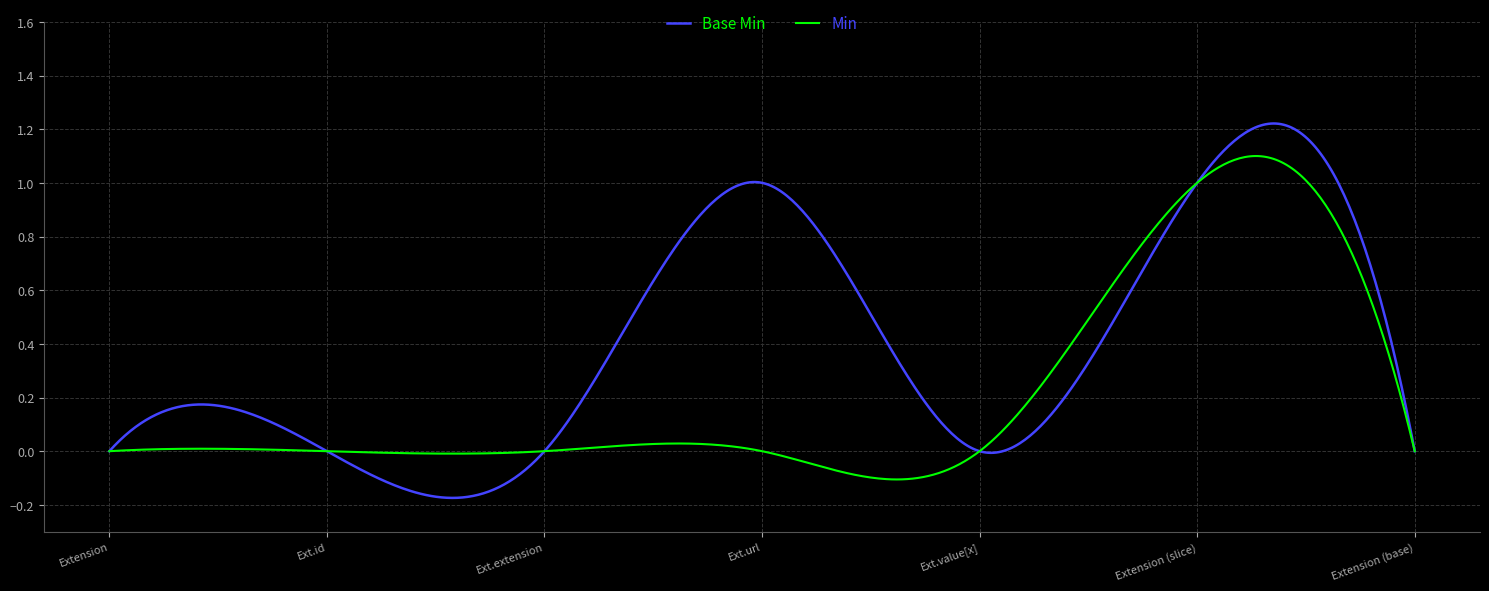

Which series has the widest spread of values?

Base Min